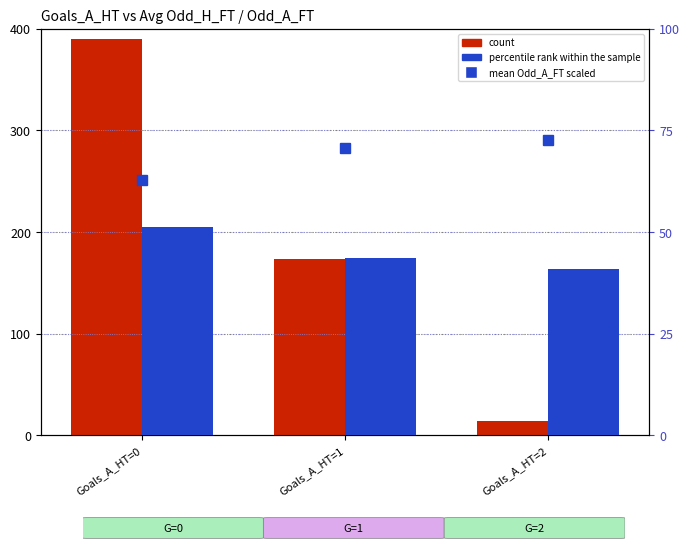

At which category does the chart reach its peak across all series?

Goals_A_HT=0